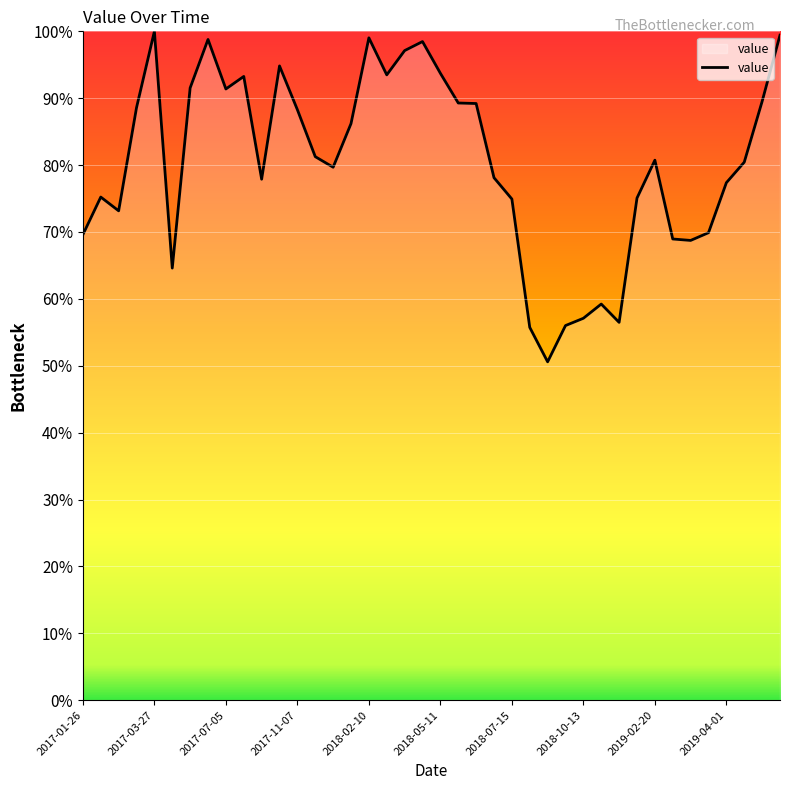

What is the minimum value shown in the chart?

50.6